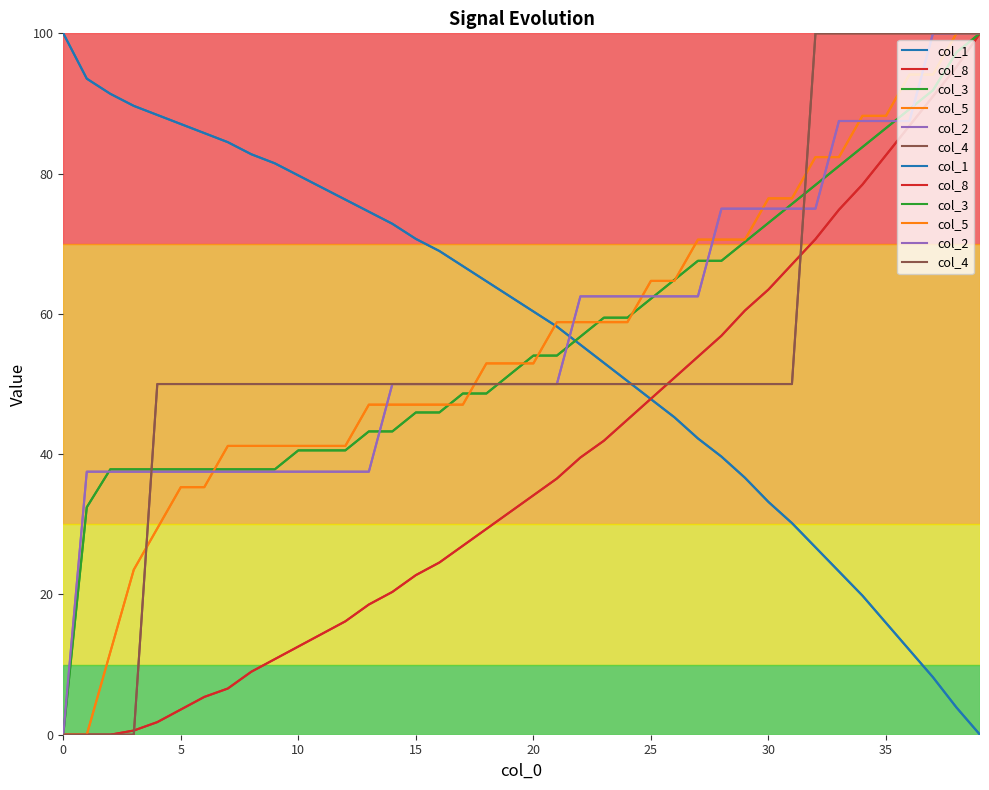

Which has a higher value, 24 or 31?

24